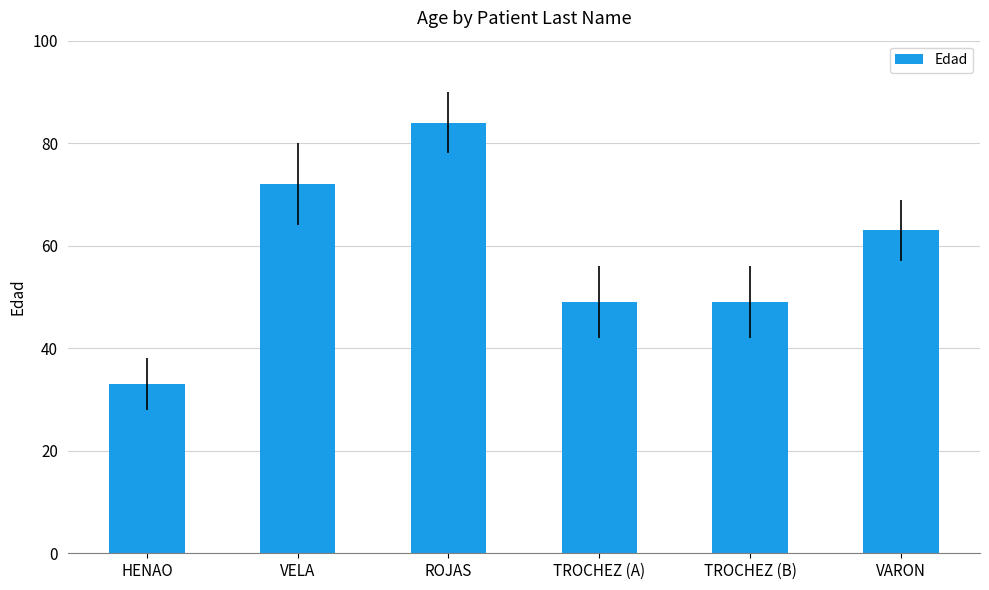

What is the average value?

58